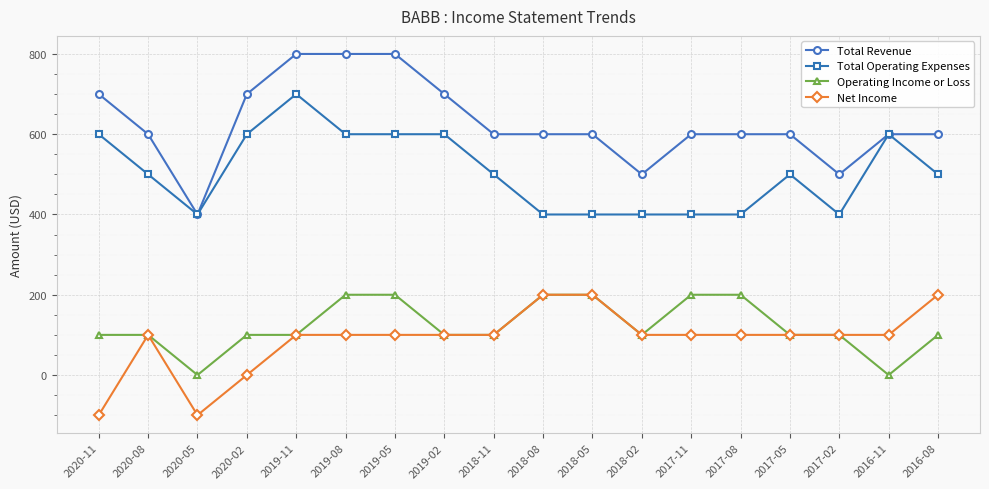

Where is the first local minimum for Operating Income or Loss?

2020-05